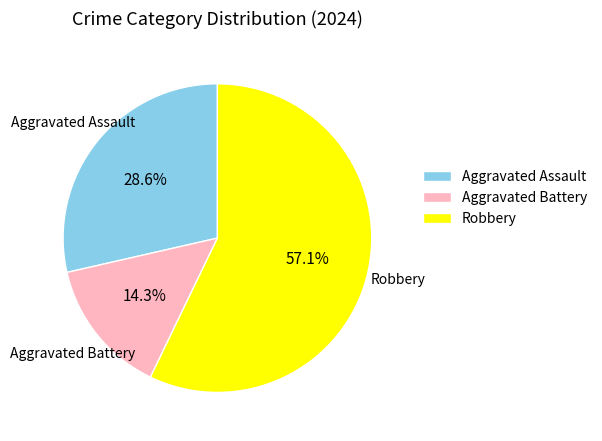

What percentage do Aggravated Assault and Robbery together represent?

85.7%